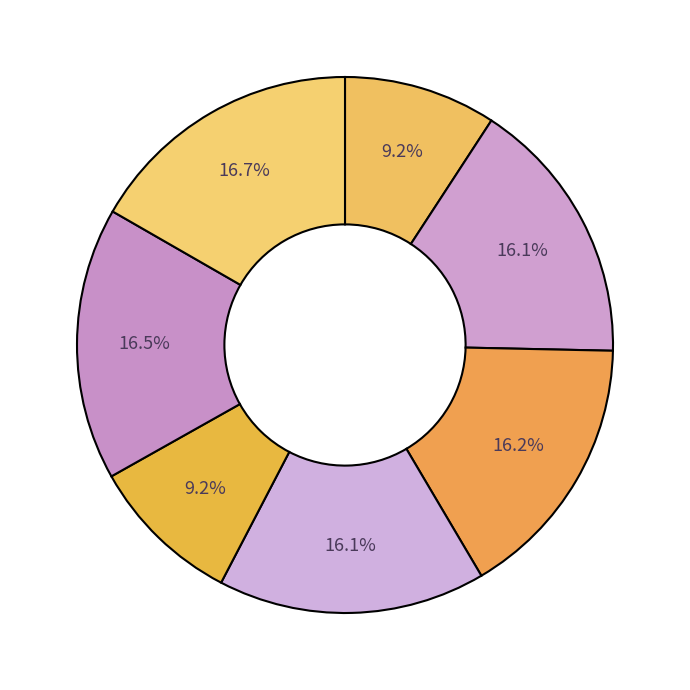

Count the number of slices in the pie.

7